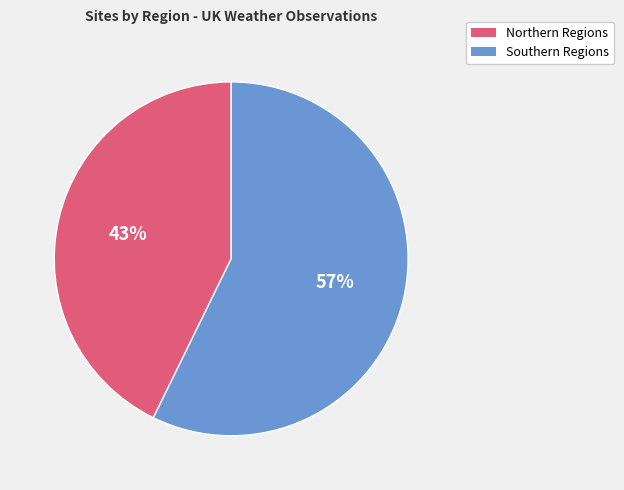

To the nearest percent, what is the difference between the largest and smallest slice percentages?

14%